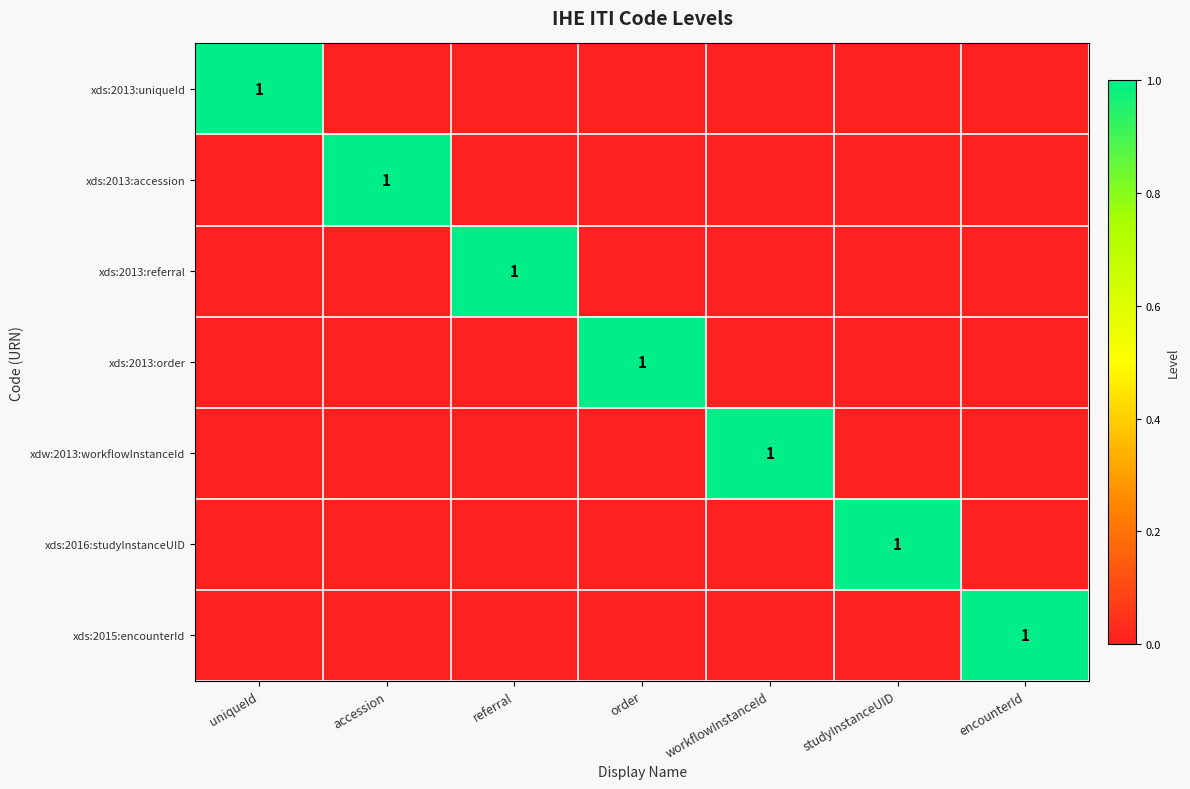

Is it true that xds:2013:referral equals 2 at referral?

False